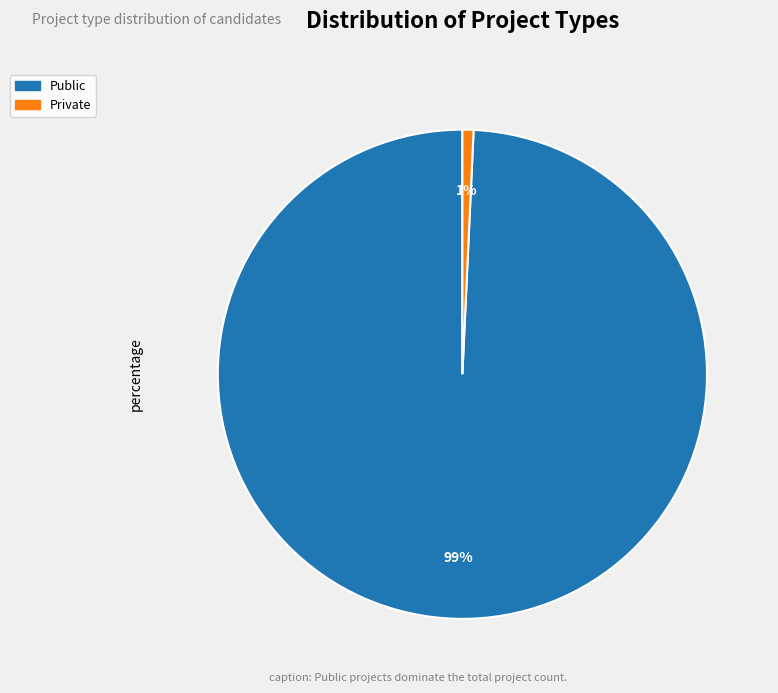

Is there any slice that represents more than half of the pie?

Yes